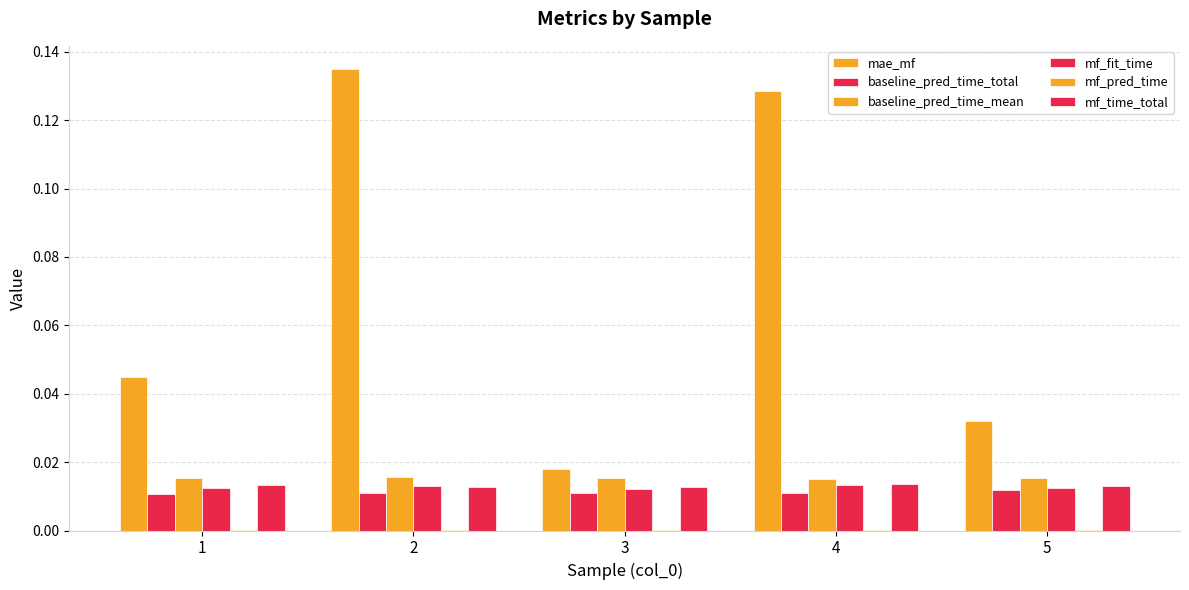

Which has a higher value, 1 or 3?

1